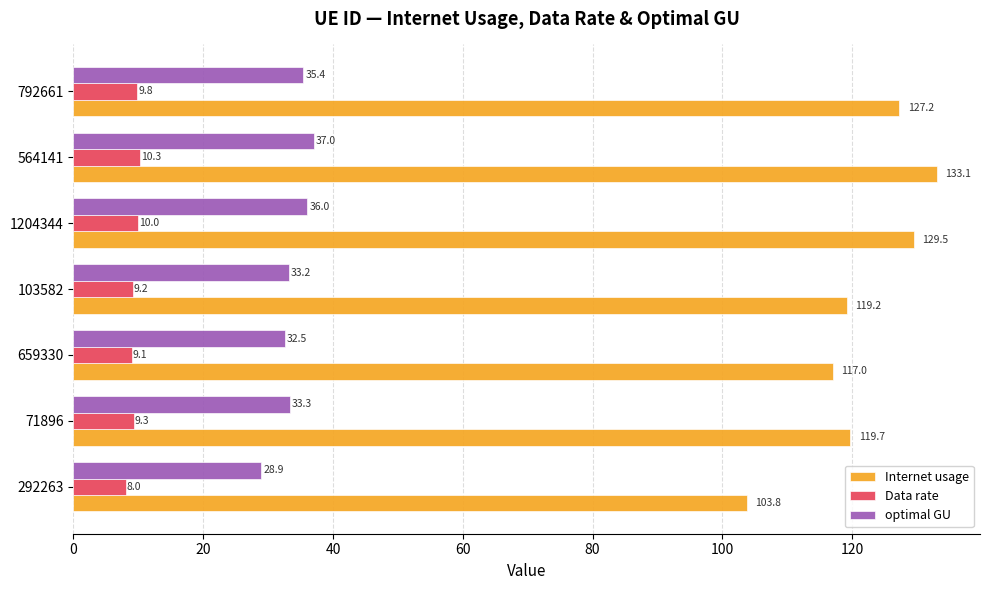

Which series has the largest range (max minus min)?

Internet usage